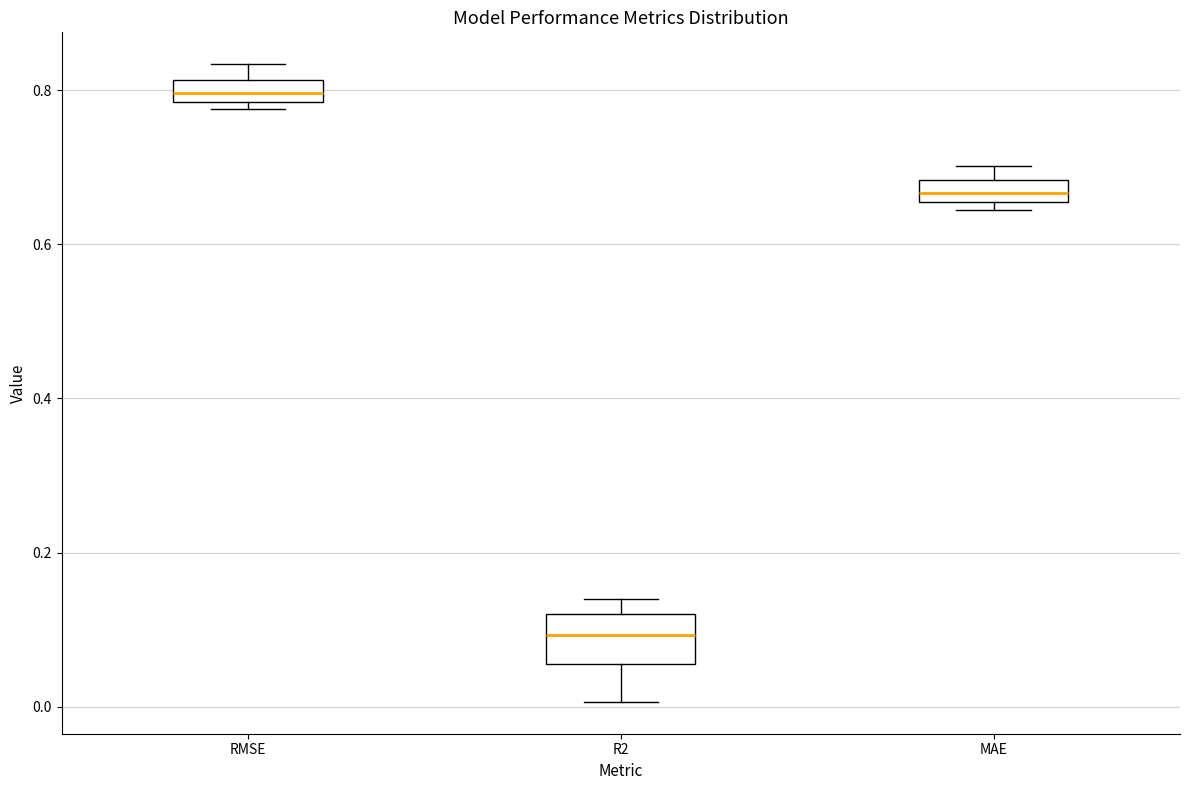

Which box's median line is the highest?

RMSE